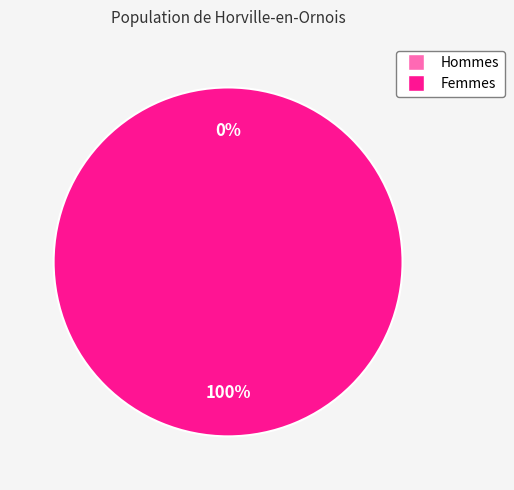

Rank the categories by value from lowest to highest.

0, 1